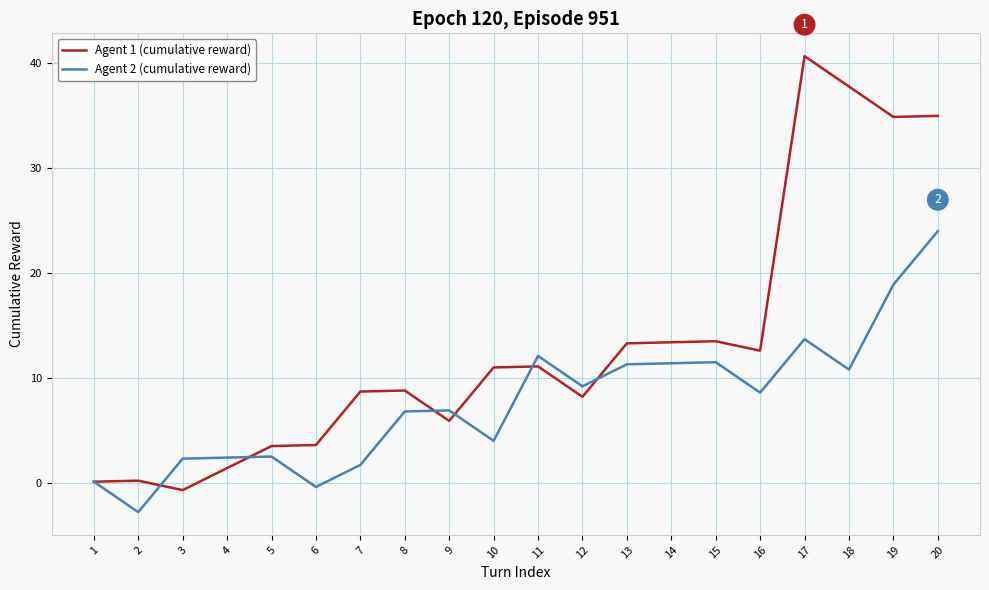

Which category has the highest value in the Agent 2 (cumulative reward) series?

20